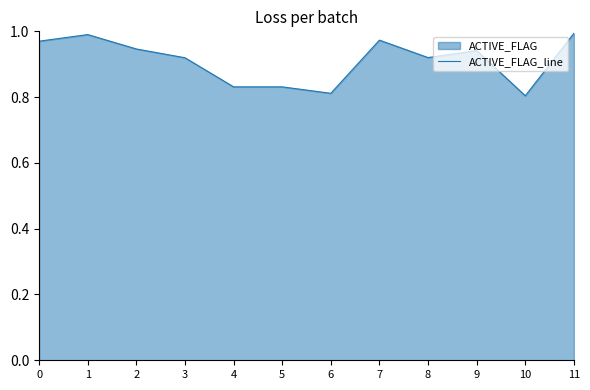

What is the sum of the values at 10 and 4?

1.6